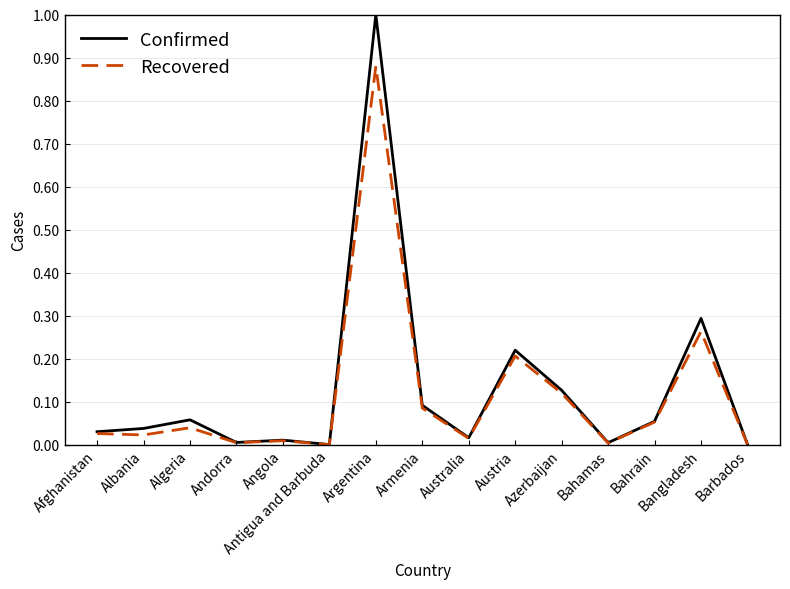

What is the total value across all series at Argentina?

1.9